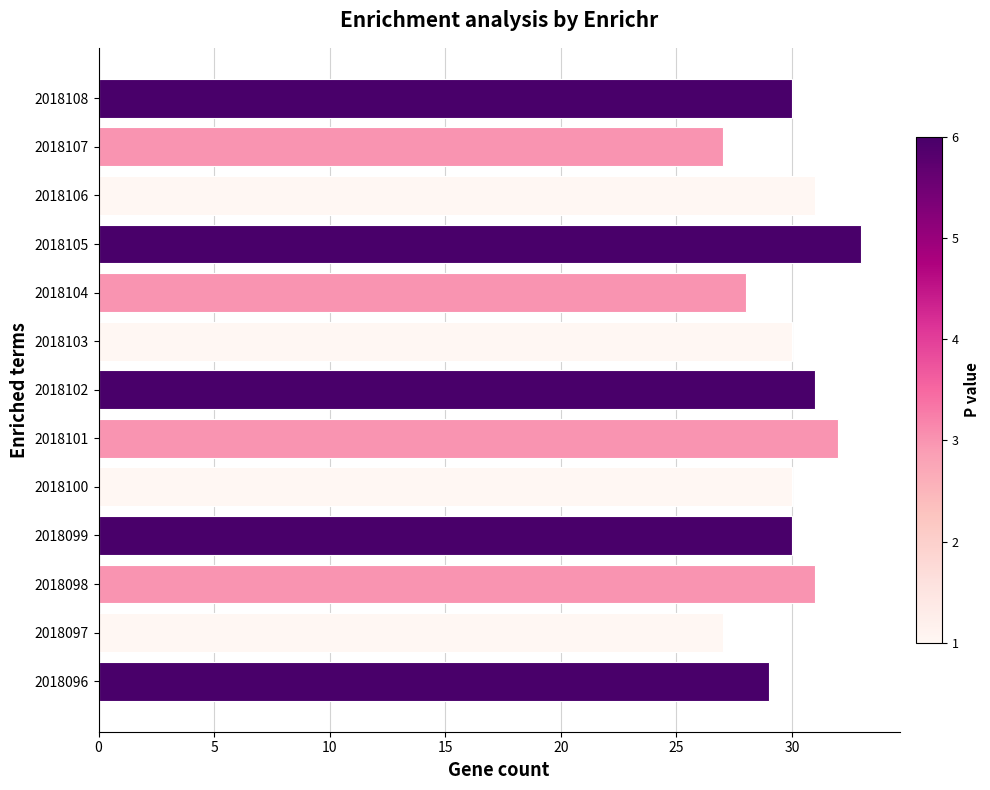

Count the values in the range 29 to 31.

8